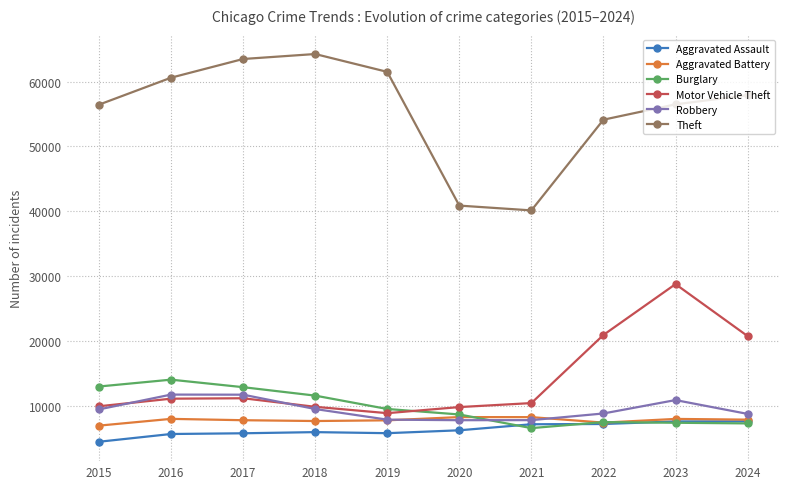

Where is the first local maximum for Theft?

2018